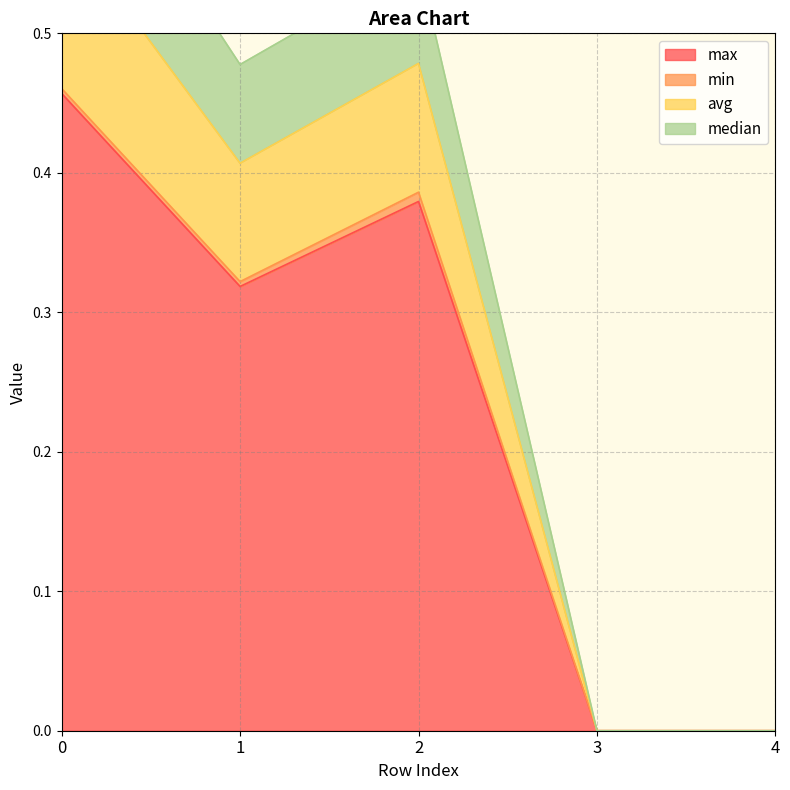

True or false: max has a value of 0.2 at 2.

False